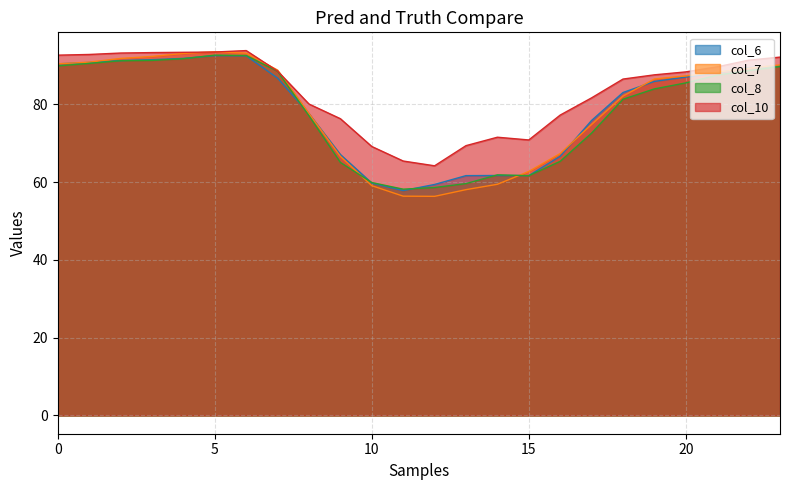

What is the value of the col_10 point at the 15th from the left?

71.6